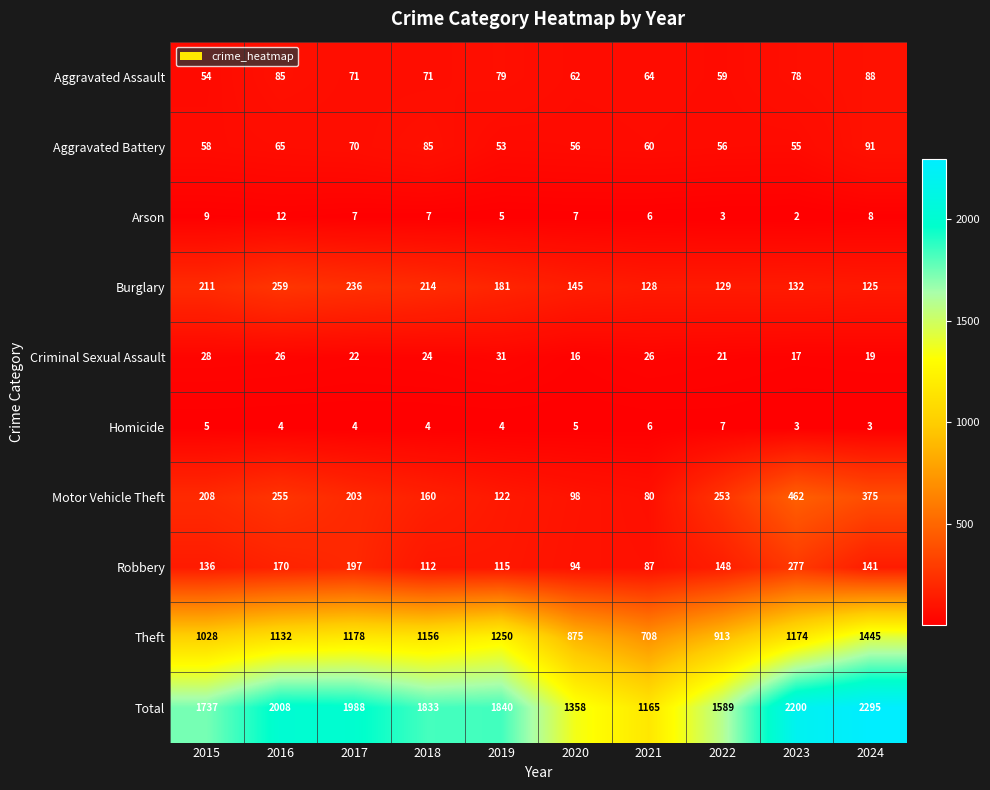

Is it true that Arson equals 2 at 2019?

False